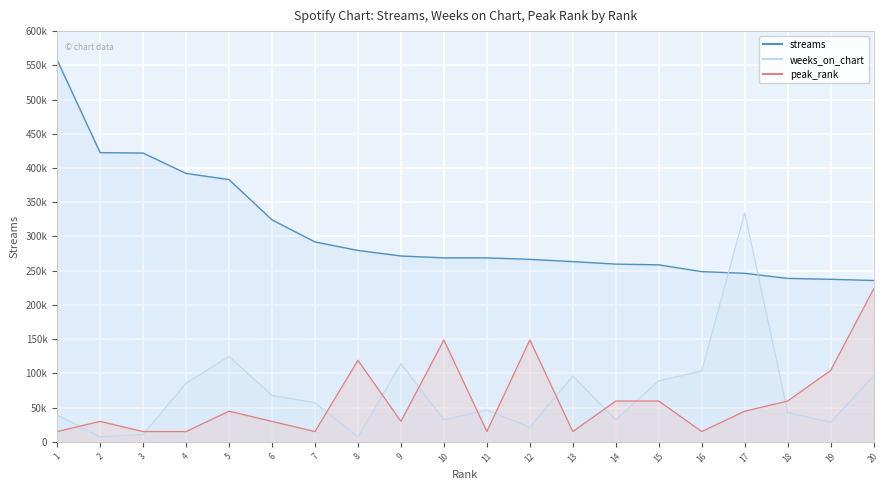

What is the average value of the weeks_on_chart series?

71741.8